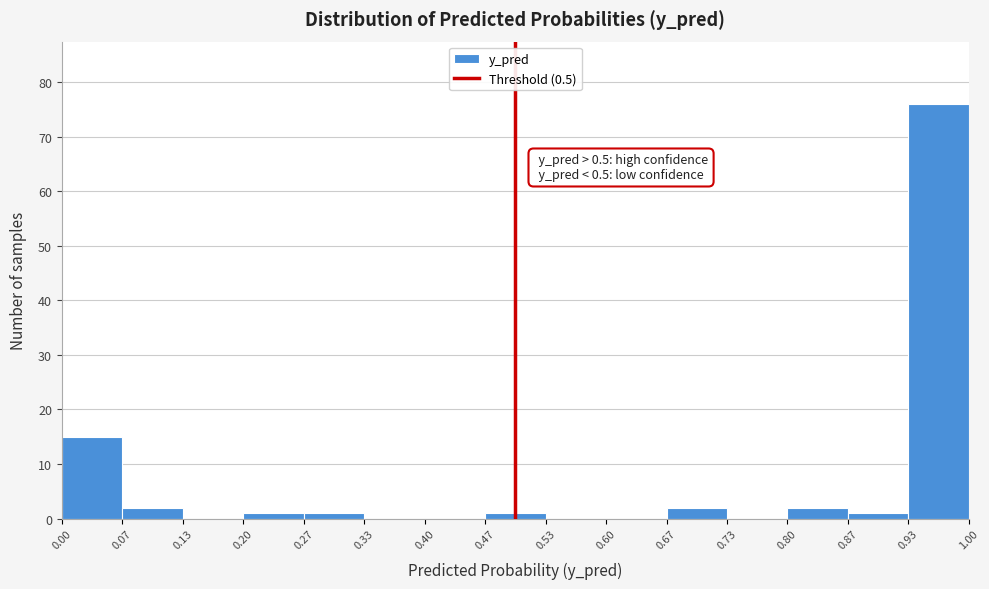

Which range on the x-axis has the tallest bar?

0.93 to 1.00